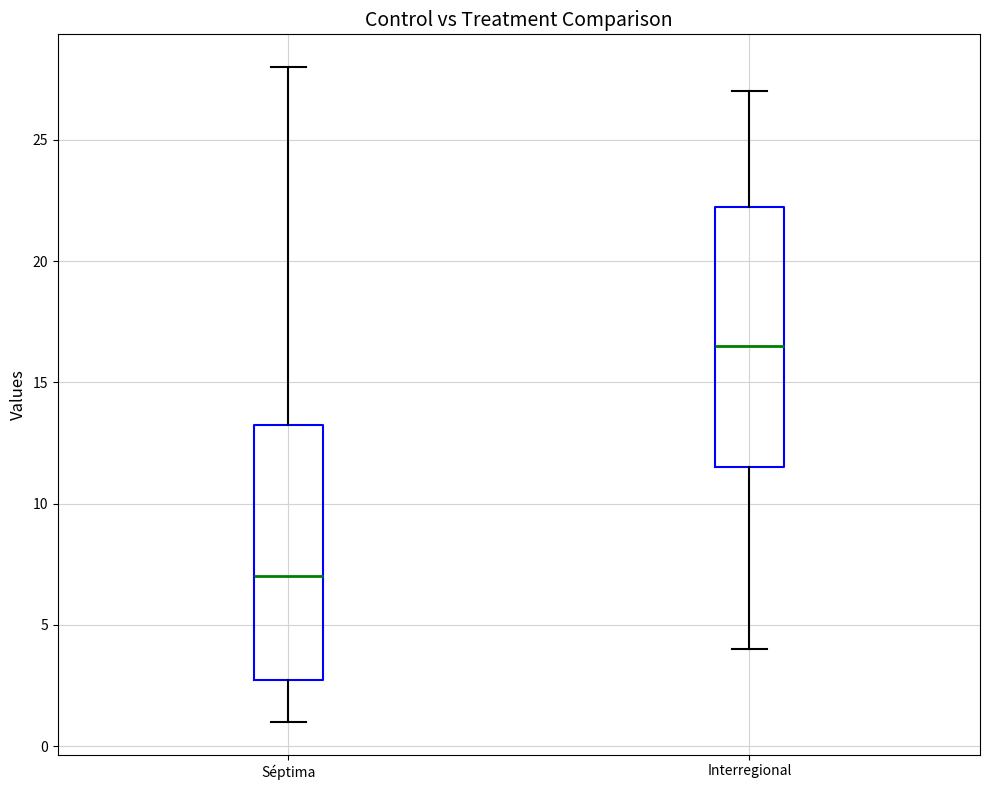

Reading left to right, read every box against the y-axis: the position of its median line, the range the box covers, and the ends of its whiskers. The values are not printed on the chart, so give them approximately, as read against the axis.

Séptima: median 7.0, box 3.0 to 13.5, whiskers 1.0 to 28.0
Interregional: median 16.5, box 11.5 to 22.5, whiskers 4.0 to 27.0